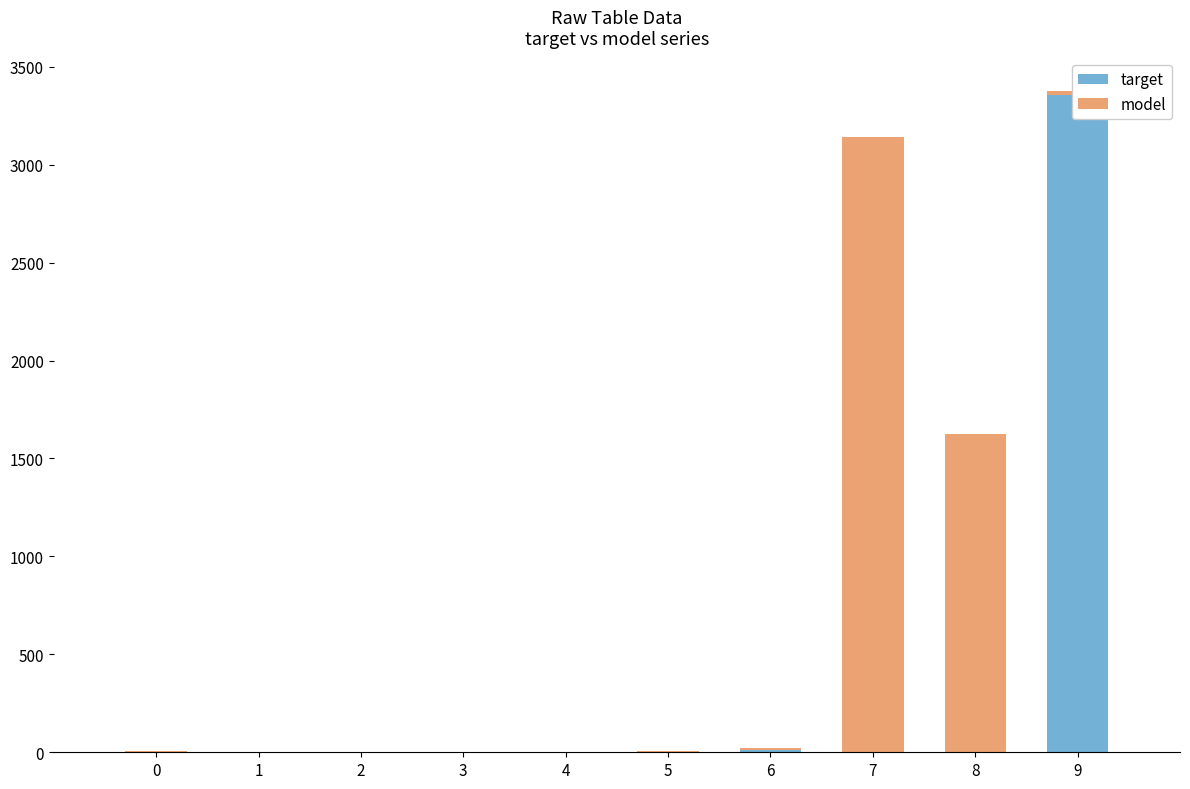

List the labels in order of target value, smallest first.

0, 1, 2, 3, 4, 5, 7, 8, 6, 9